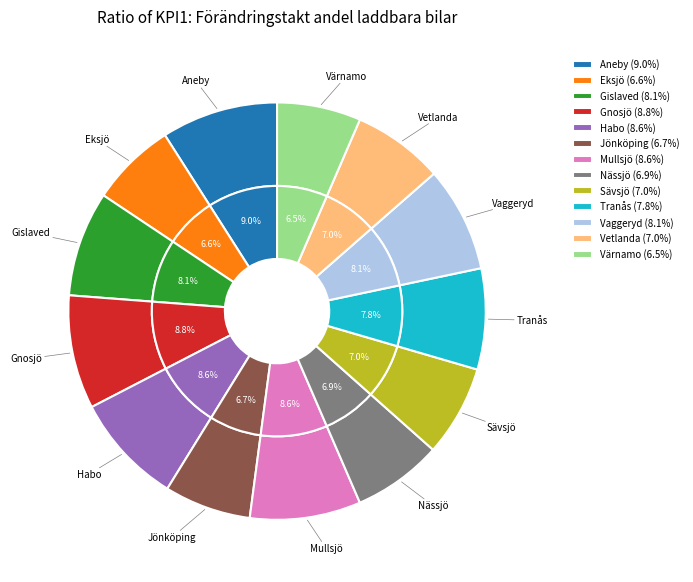

What is the change in value from Nässjö to Värnamo?

-0.4